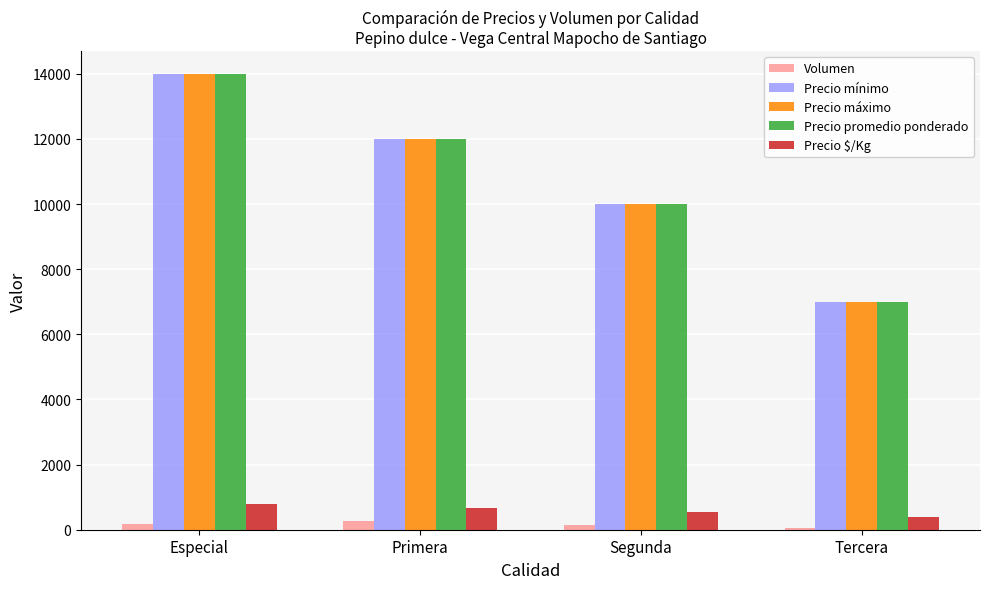

How many Precio $/Kg values are between 556 and 778?

3